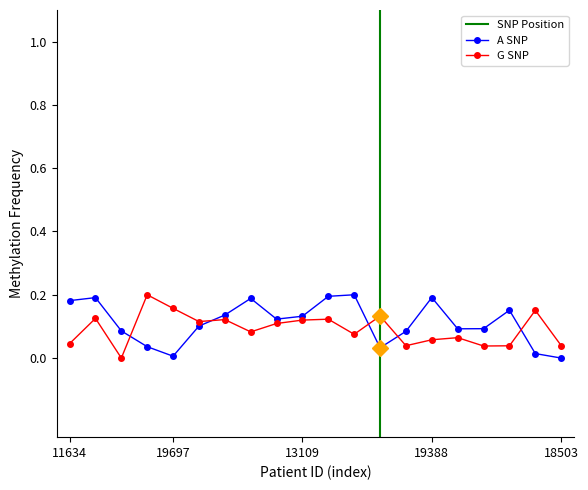

True or false: bmi_diff and pop_density intersect in this chart.

True